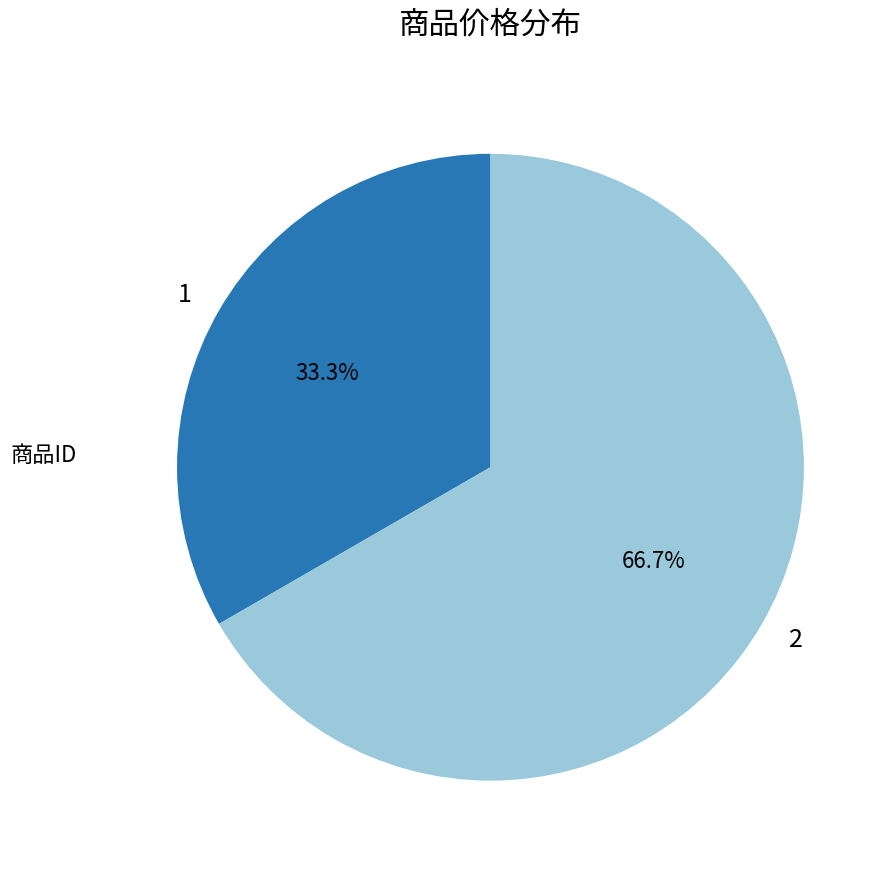

To the nearest percent, what percentage of the pie is 1?

33%